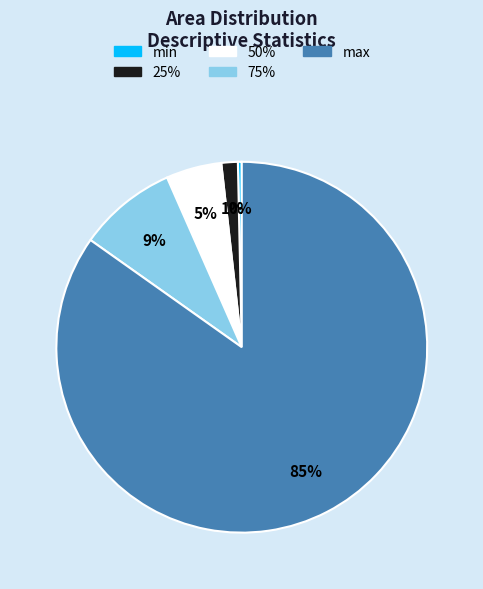

To the nearest percent, what is the combined percentage of max and 25%?

86%